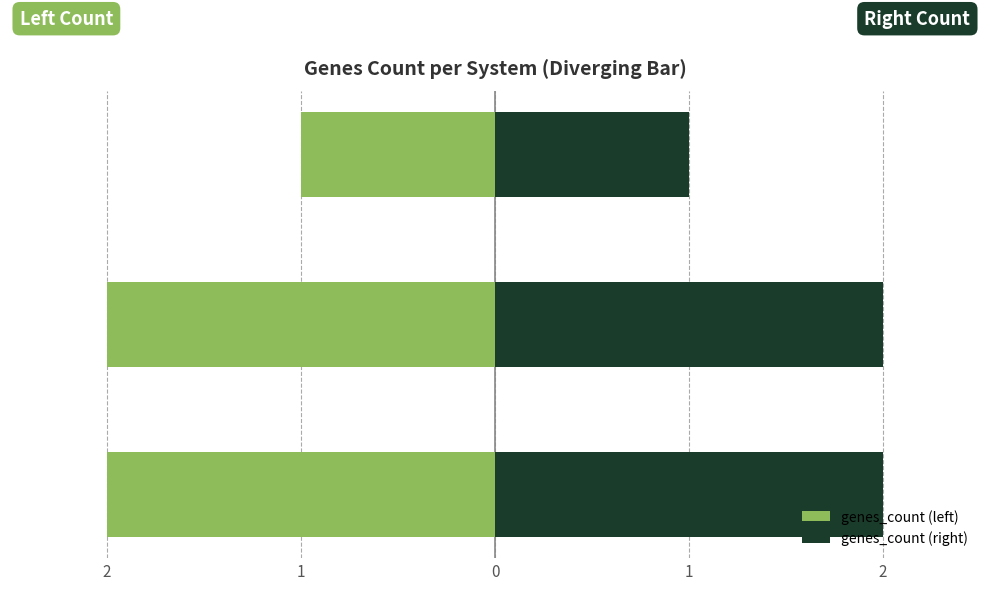

Which series has the largest total across all categories?

genes_count (right)